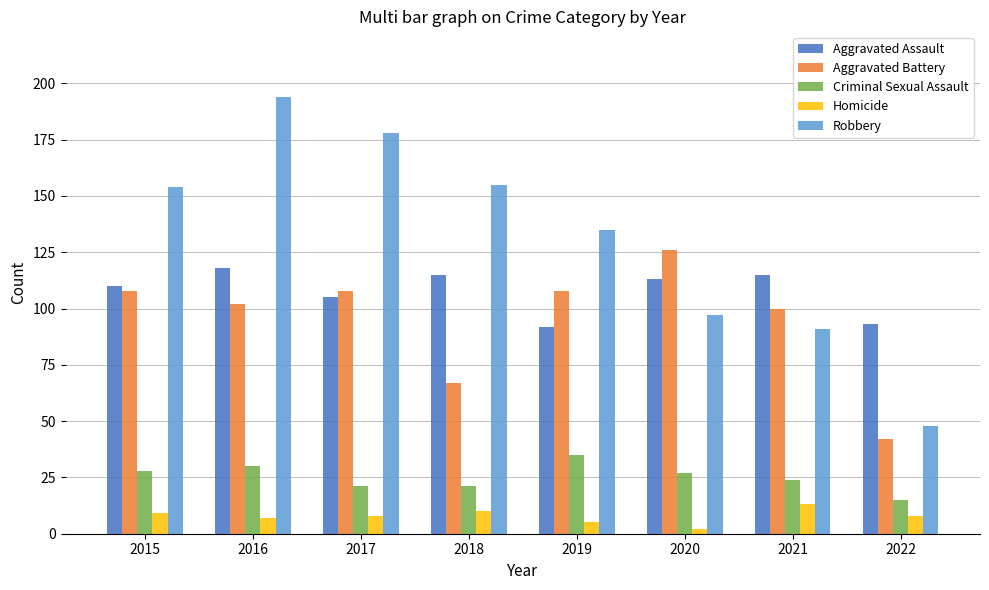

What is the difference between the Homicide values at 2022 and 2015?

1